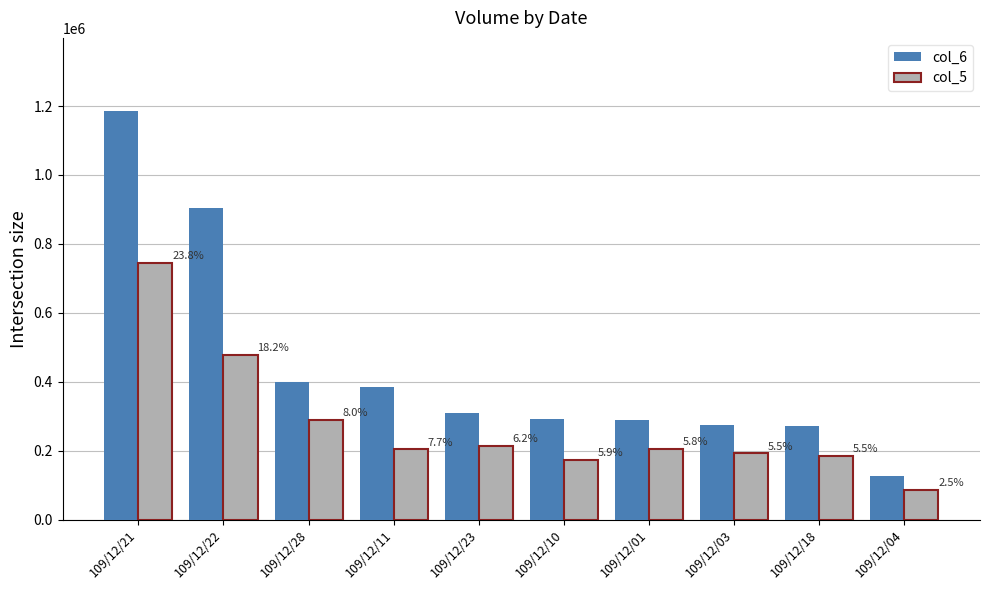

What are all the series names shown in the legend?

col_6, col_5